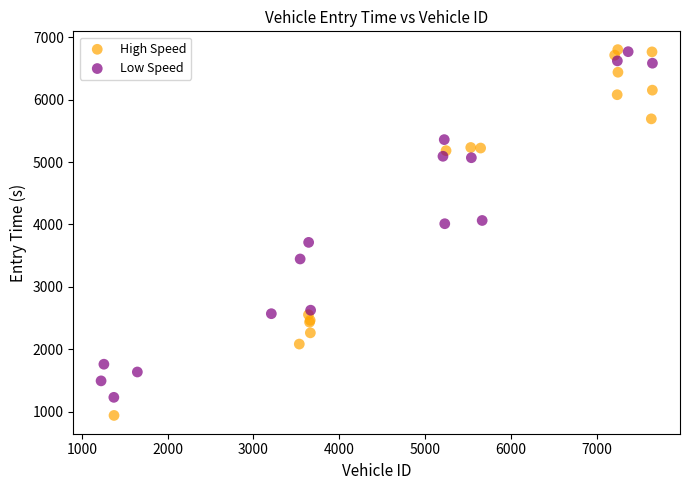

What are all the series names shown in the legend?

High Speed, Low Speed